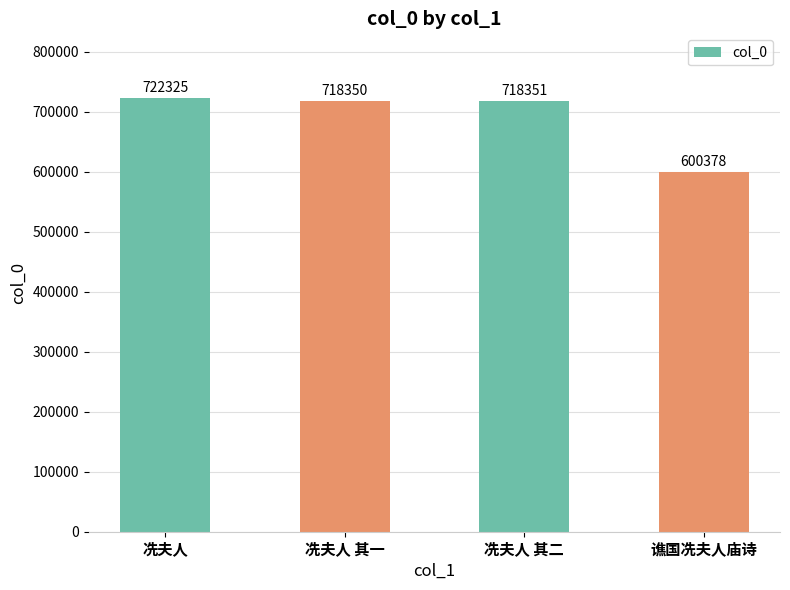

What is the label of the 2nd bar from the left?

冼夫人 其一